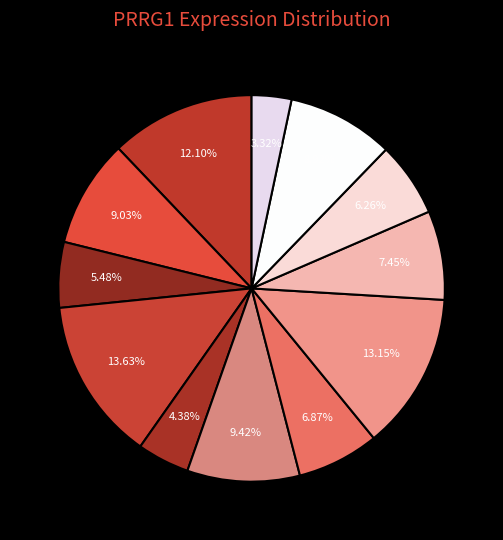

How many segments does this pie chart have?

12